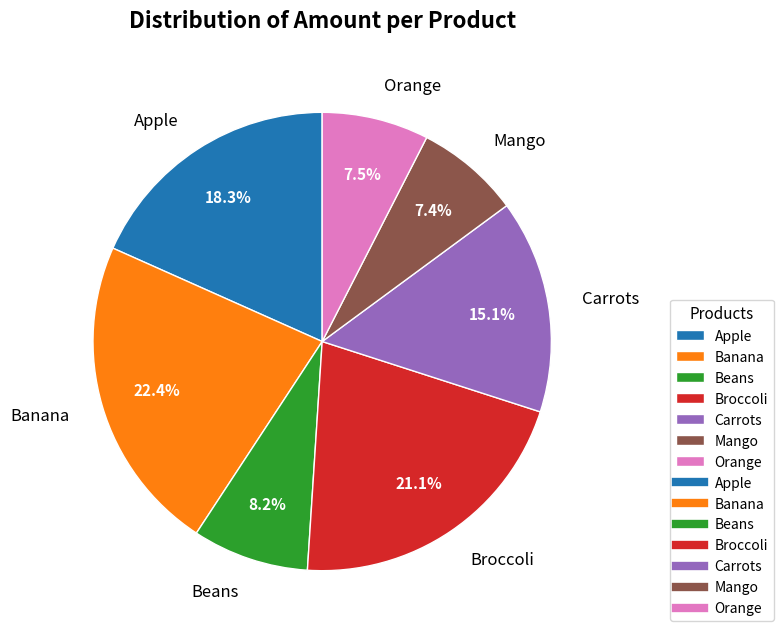

How many slices are in this pie chart?

7